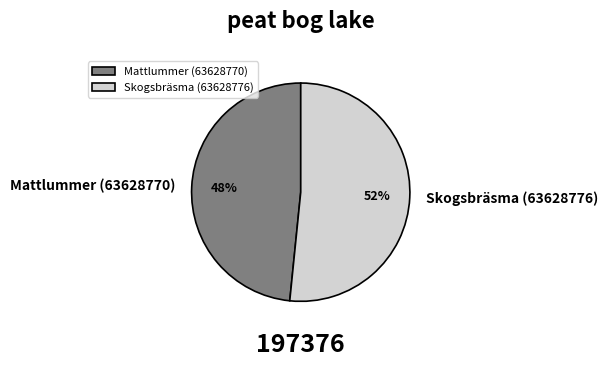

What is the majority slice?

Skogsbräsma (63628776)